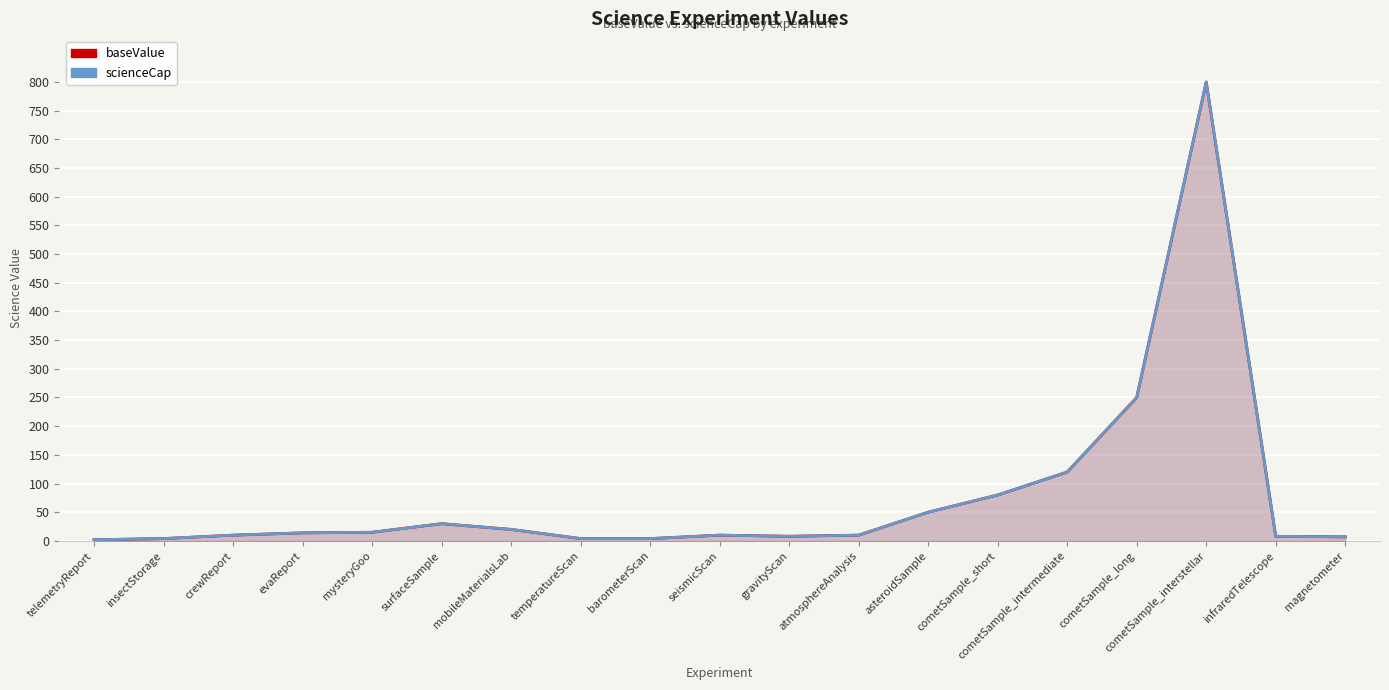

What is the highest value of the baseValue series?

800